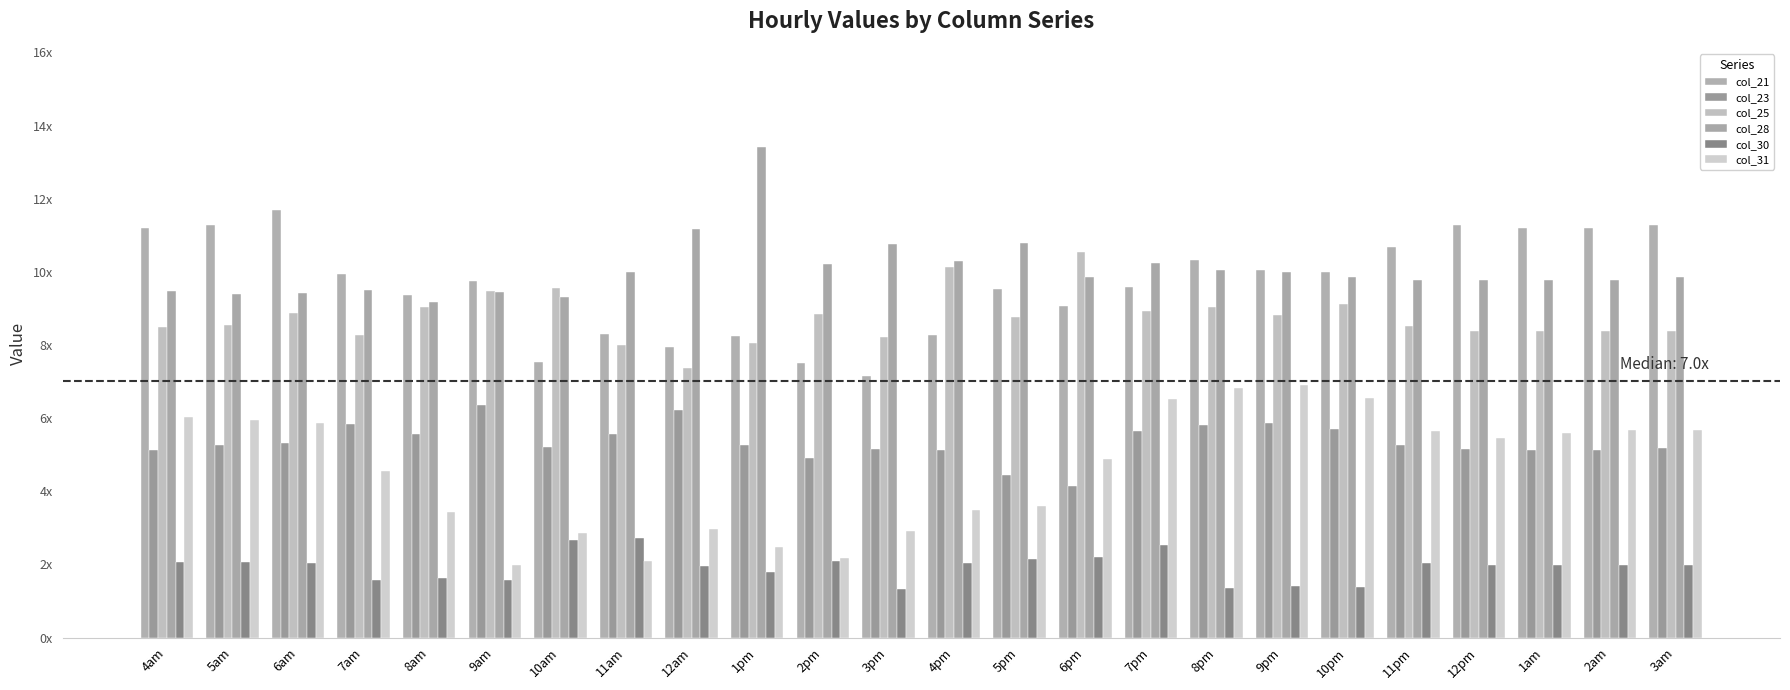

Does the chart contain stacked bars?

No